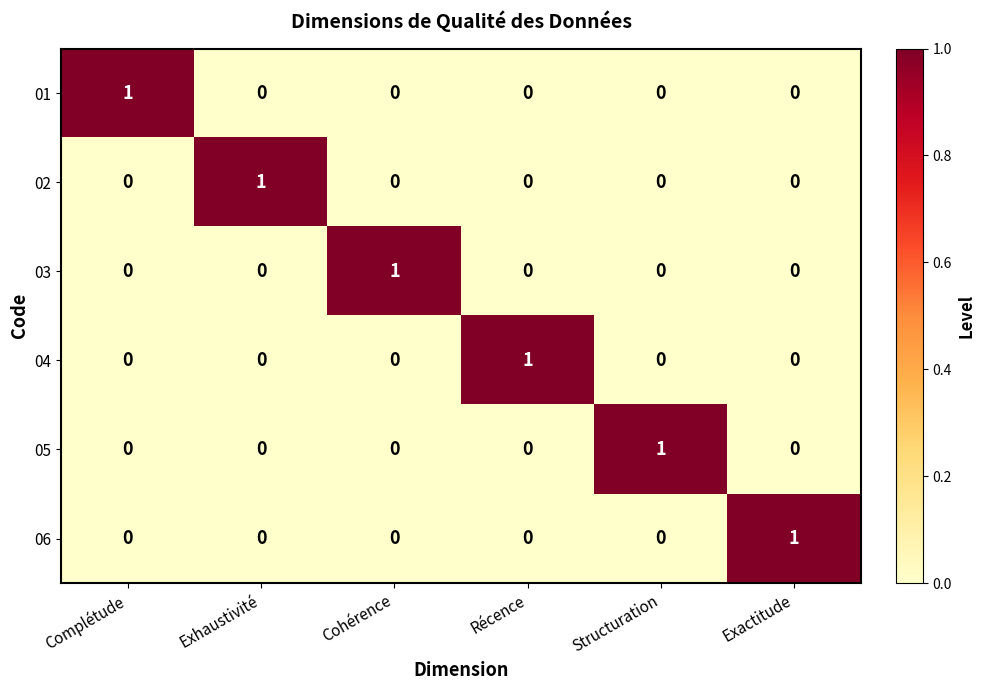

Count the 01 values in the range 0 to 1.

6